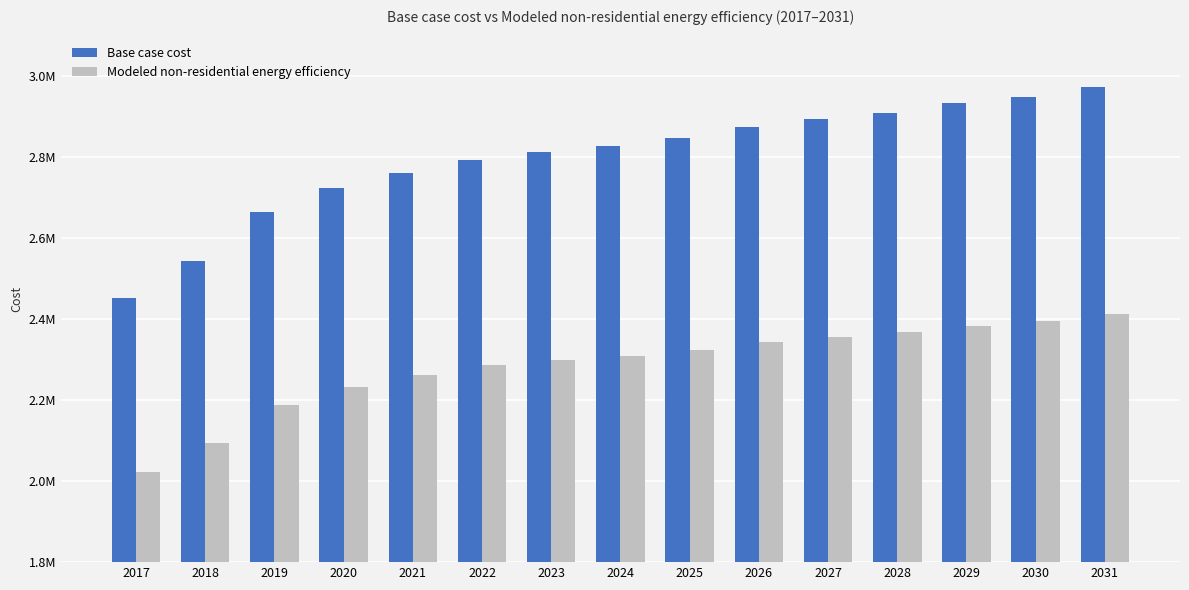

What are all the series names shown in the legend?

Base case cost, Modeled non-residential energy efficiency